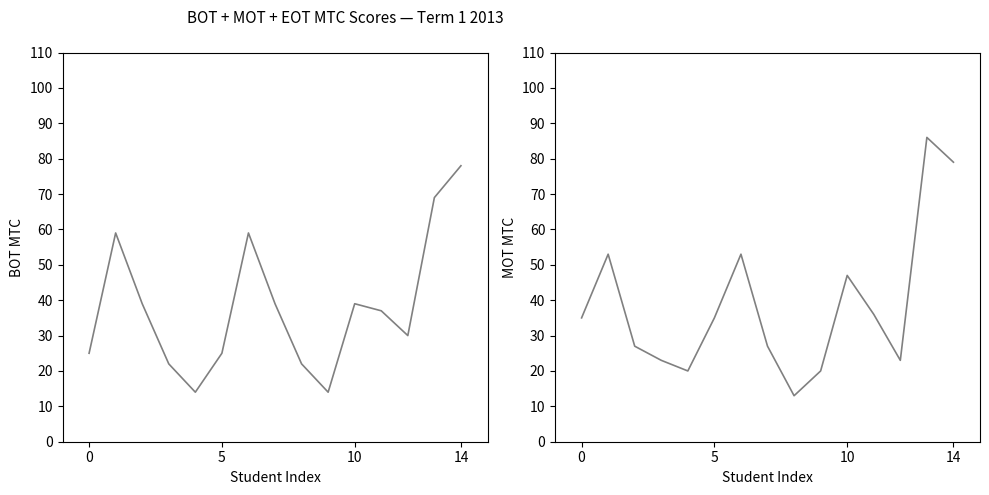

At which label is MOT MTC closest to 49?

10